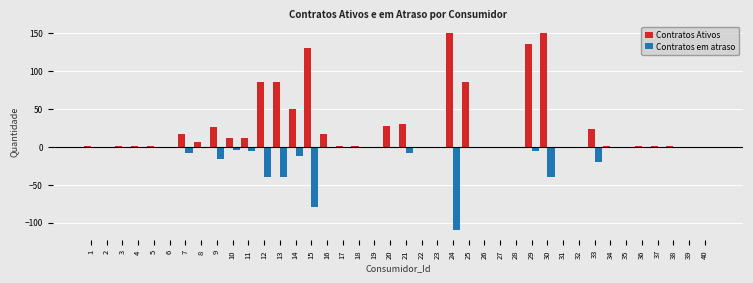

Which series changed the most between 23 and 24?

Contratos Ativos